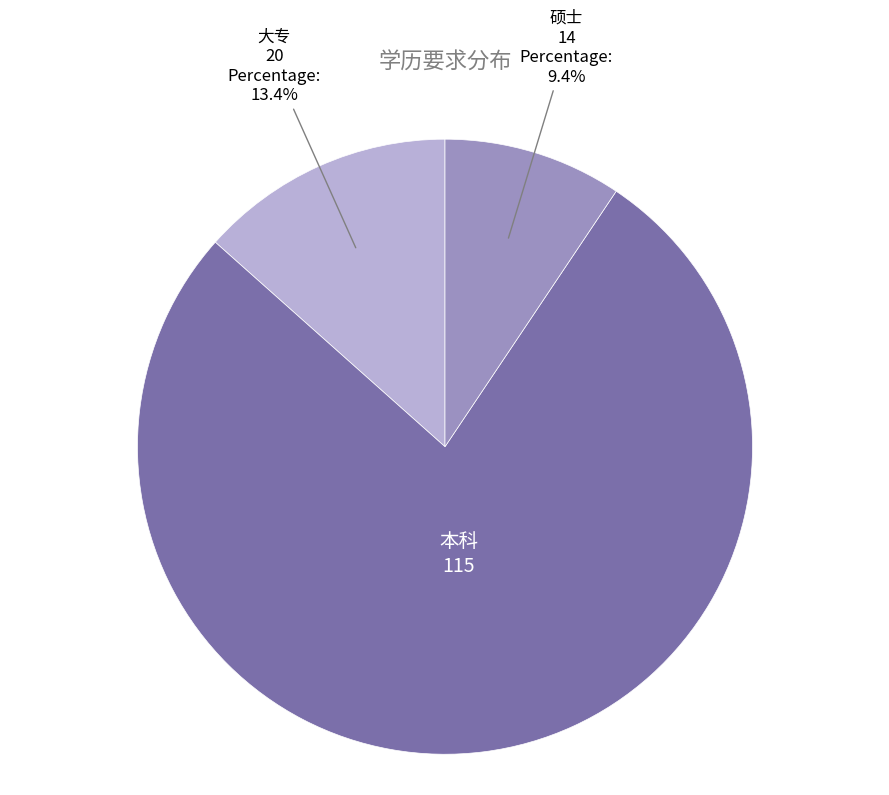

Is there any slice that represents more than half of the pie?

Yes